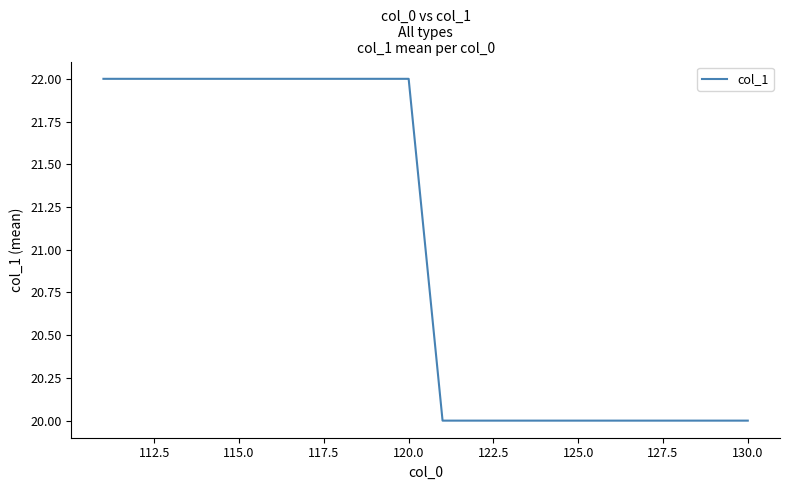

What is the average value?

21